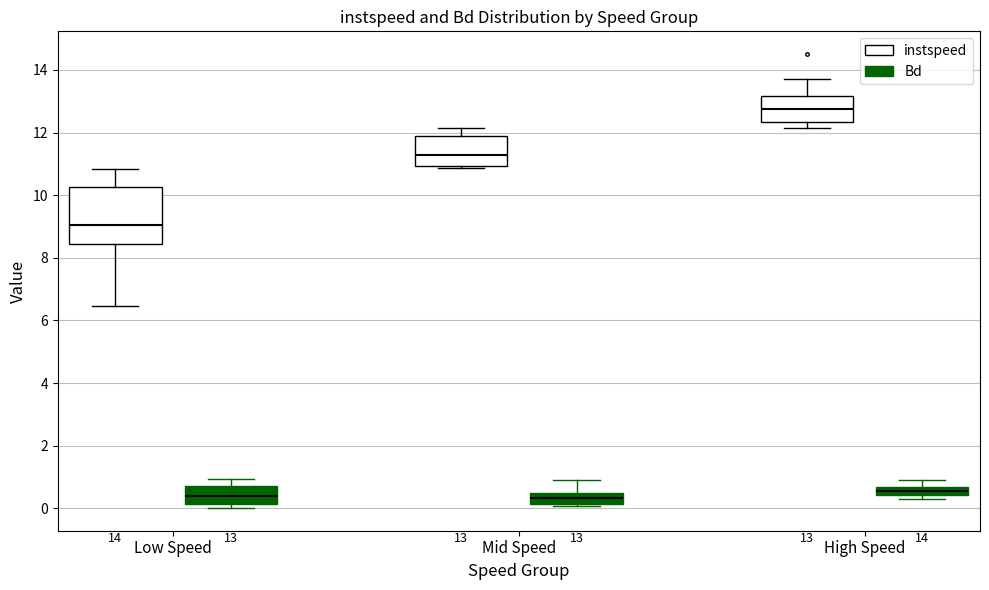

Which box has the highest median line?

High Speed (instspeed)